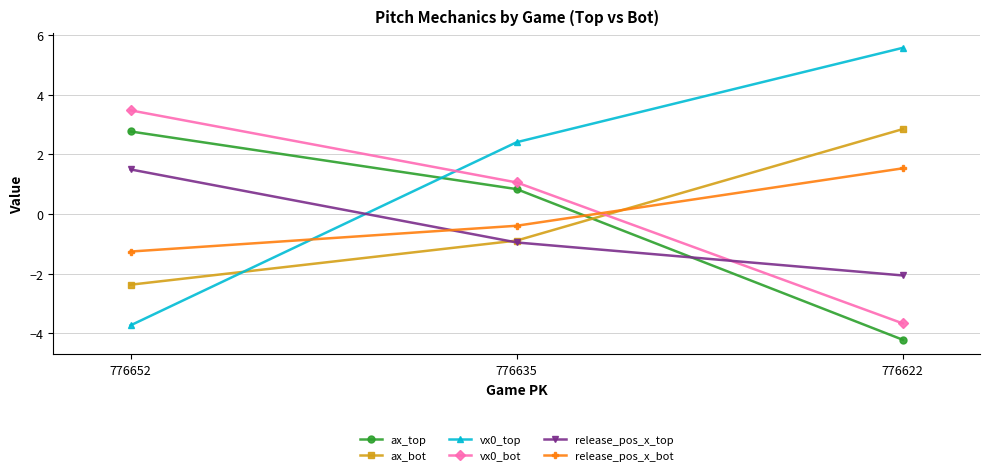

Reading left to right, extract all data points from this chart.

ax_top: 776652=2.8	776635=0.8	776622=-4.2
ax_bot: 776652=-2.4	776635=-0.9	776622=2.8
vx0_top: 776652=-3.7	776635=2.4	776622=5.6
vx0_bot: 776652=3.5	776635=1.1	776622=-3.7
release_pos_x_top: 776652=1.5	776635=-0.9	776622=-2.1
release_pos_x_bot: 776652=-1.3	776635=-0.4	776622=1.5